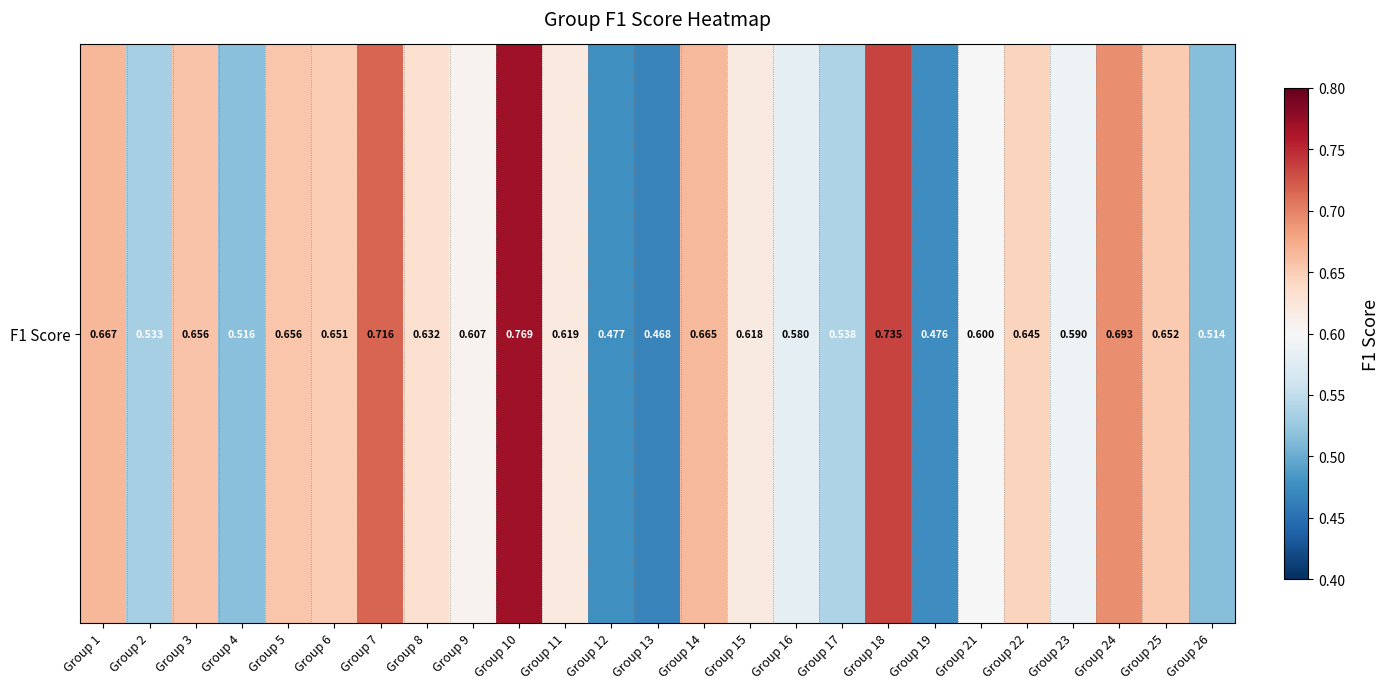

What is the minimum value shown in the chart?

0.5